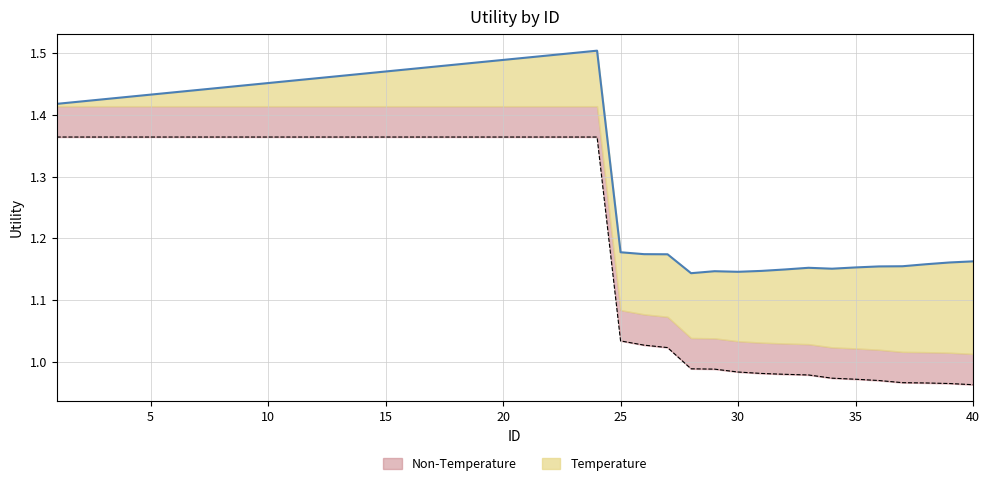

What is the approximate value of Temperature at 21?

1.5